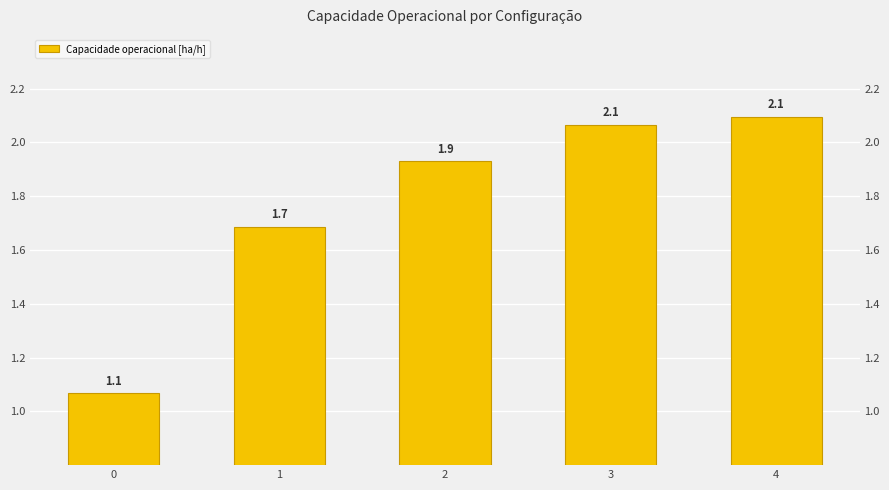

Rank the categories by value from highest to lowest.

4, 3, 2, 1, 0